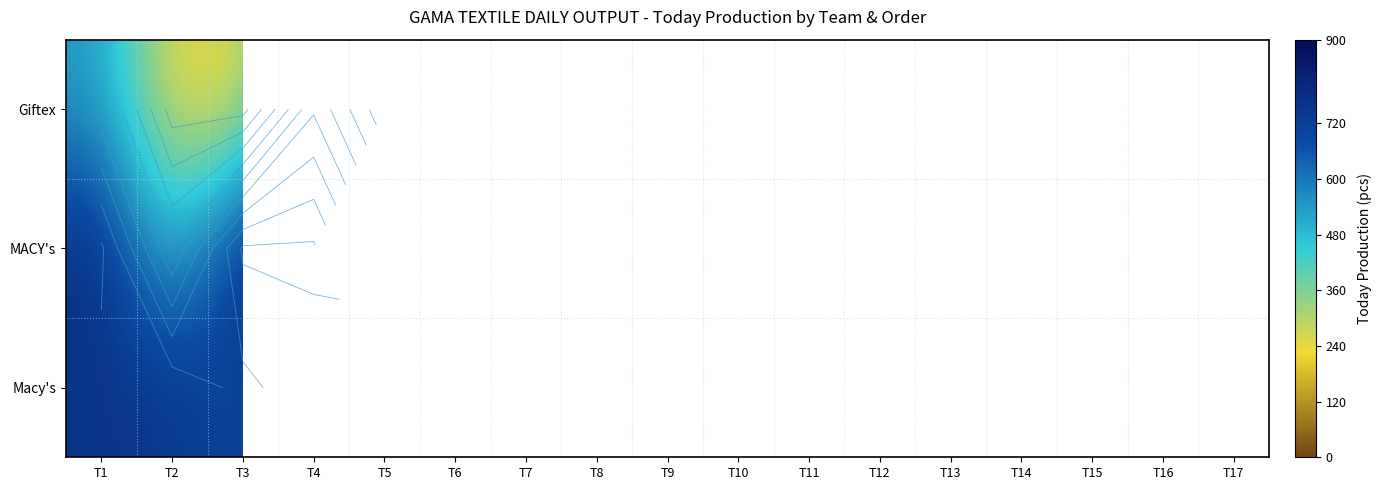

At which label does MACY's reach its peak?

T1